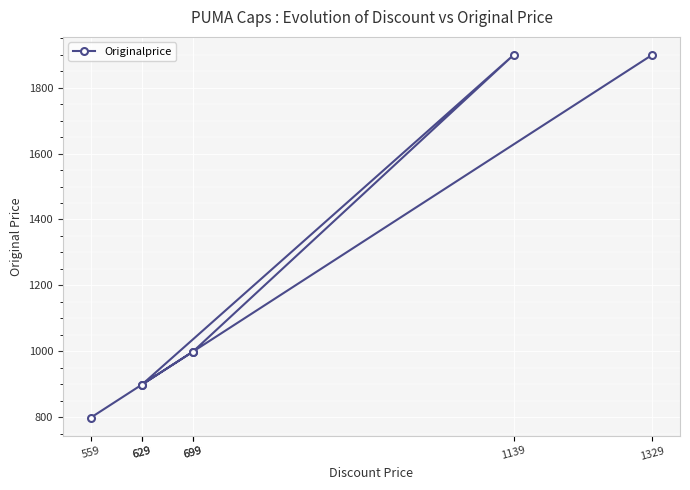

What is the sum of all values?

8393